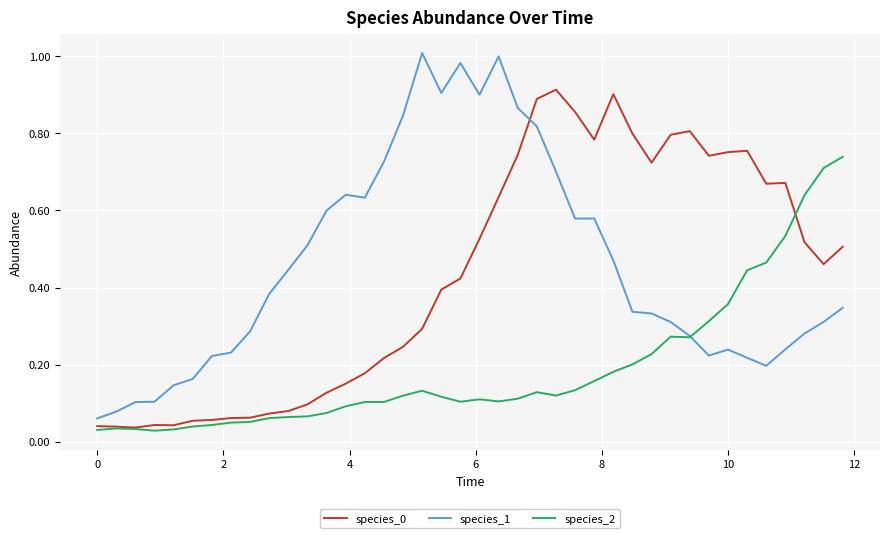

Which series has the widest spread of values?

species_1